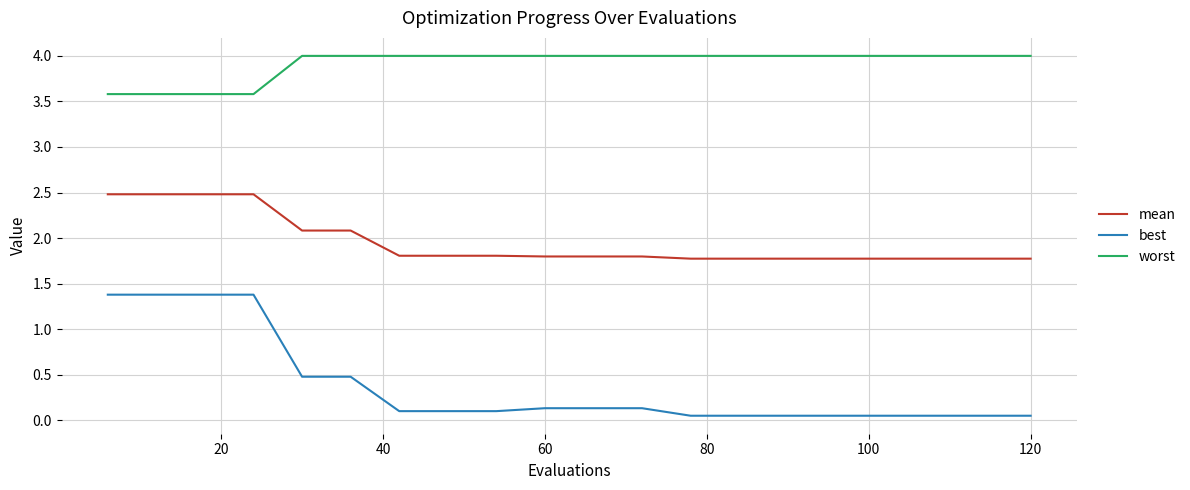

True or false: worst and mean cross at least once.

False